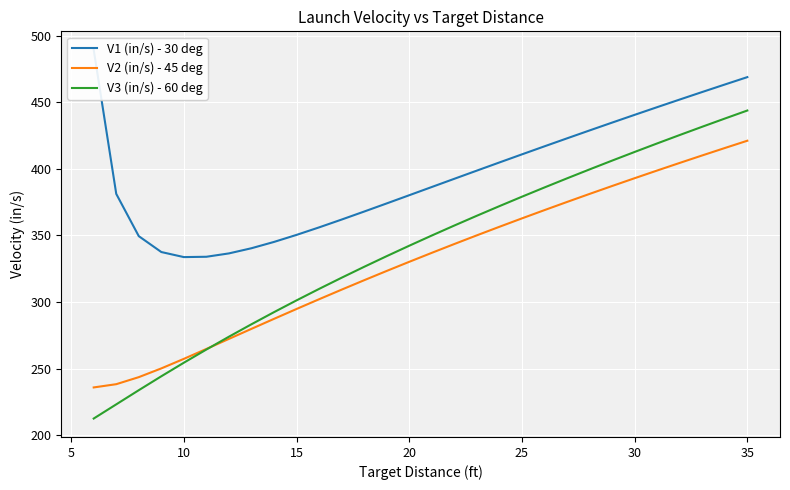

What is the highest value of the V2 (in/s) - 45 deg series?

421.1